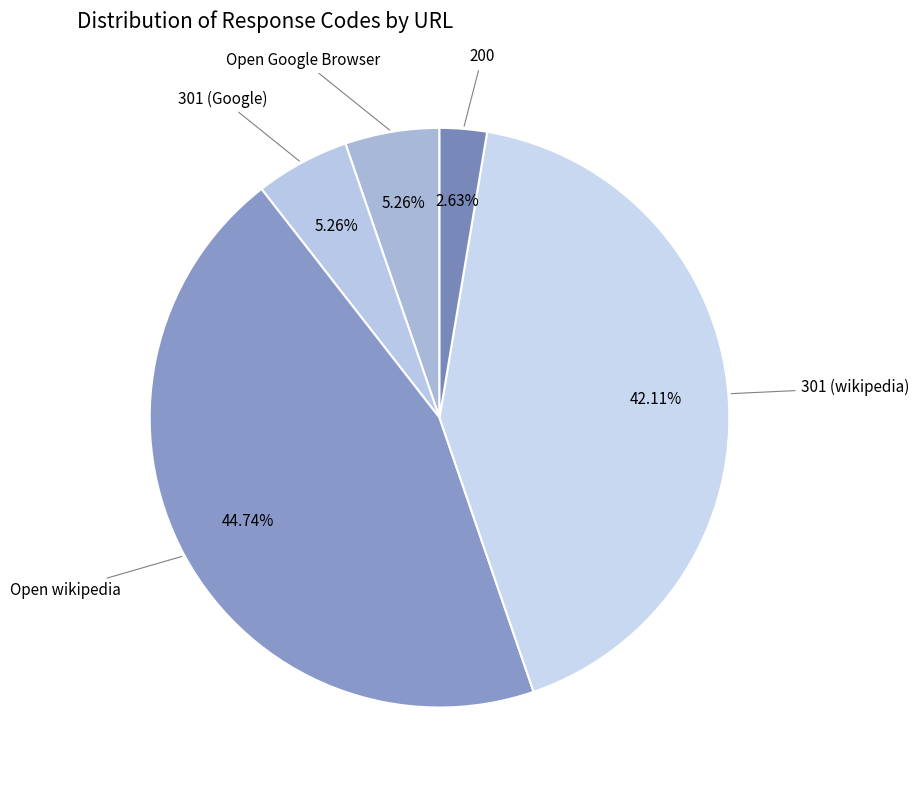

To the nearest percent, what is the difference between the largest and smallest slice percentages?

42%